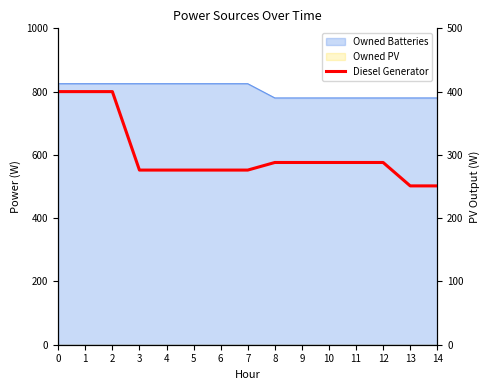

Reading left to right, transcribe all the data shown in this chart.

0=400	1=400	2=400	3=276	4=276	5=276	6=276	7=276	8=288	9=288	10=288	11=288	12=288	13=251	14=251